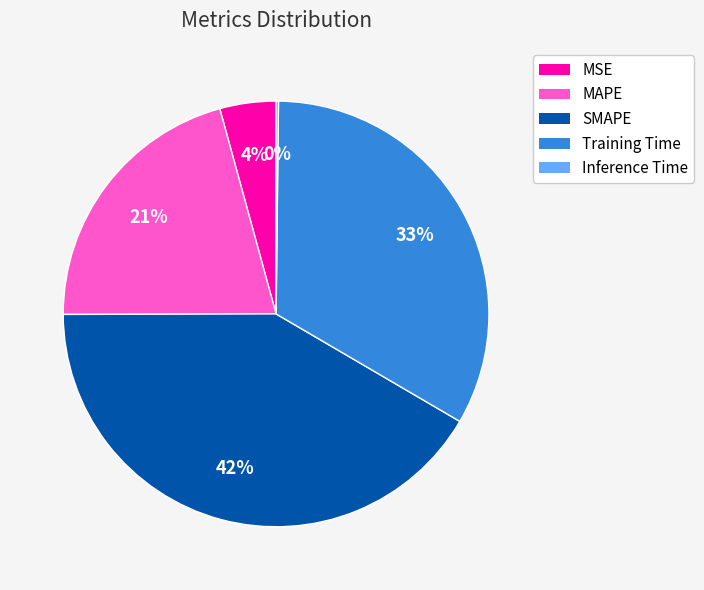

Is there a majority slice in this chart?

No